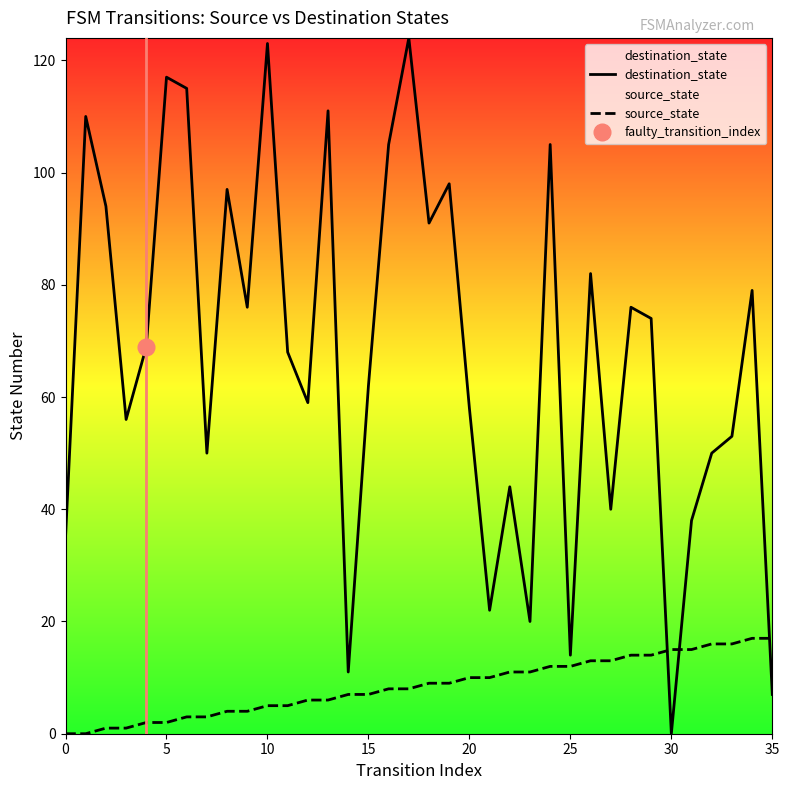

Rank the series by their maximum value, from highest to lowest.

destination_state, source_state